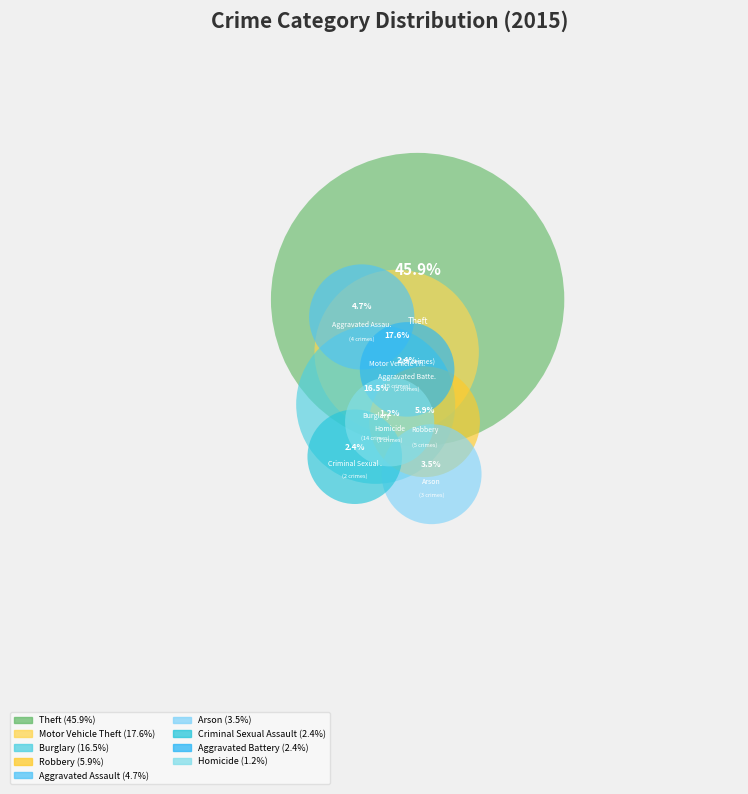

To the nearest percent, what is the combined percentage of Aggravated Battery and Theft?

48%